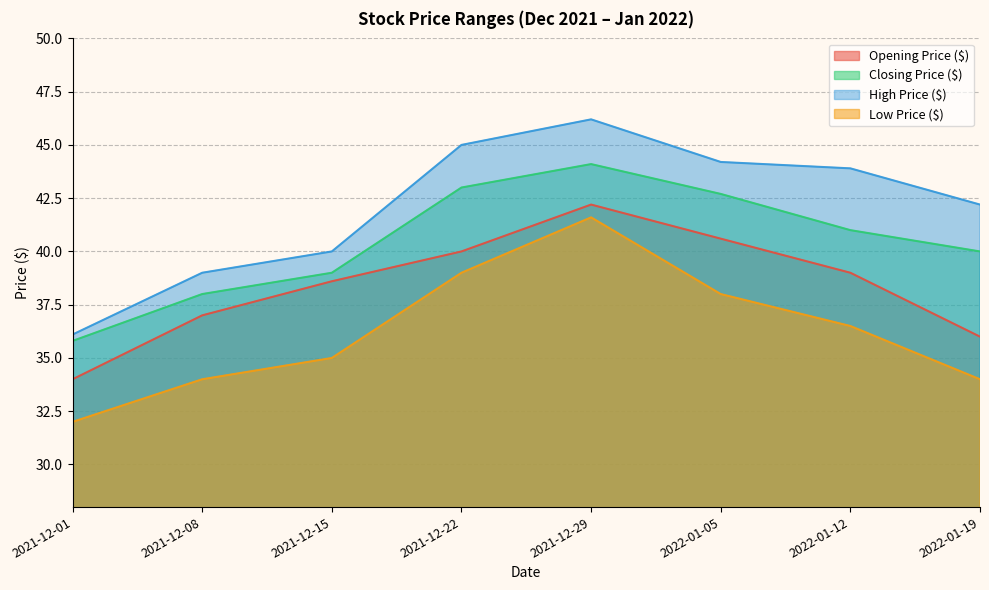

What is the value of the Opening Price ($) point at the 3rd from the left?

38.6